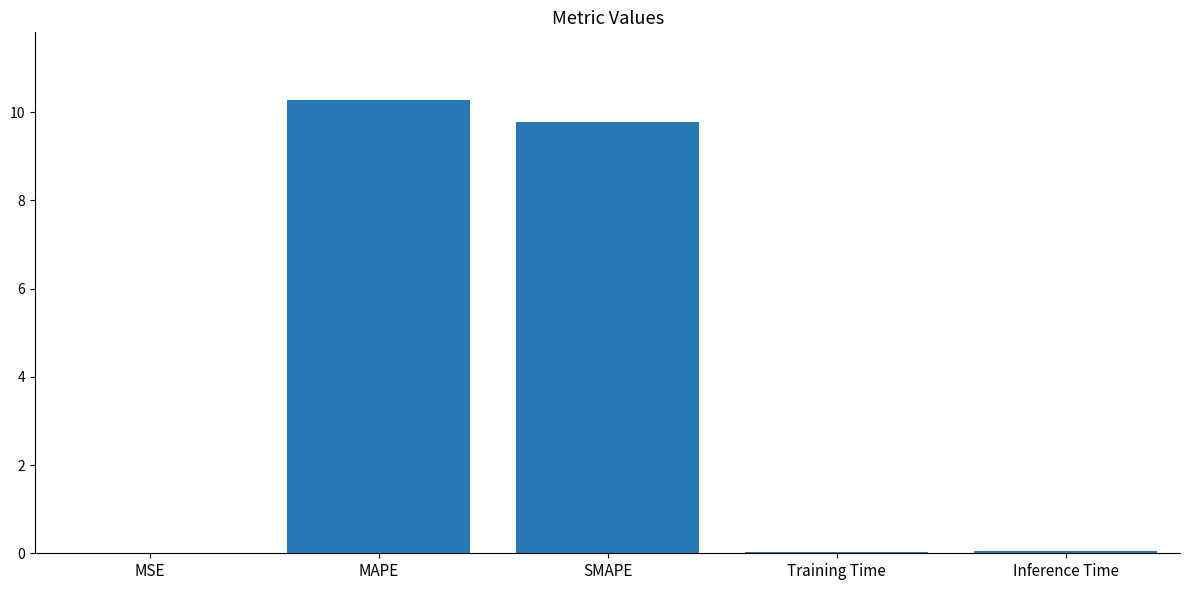

Between Training Time and MAPE, which is larger?

MAPE